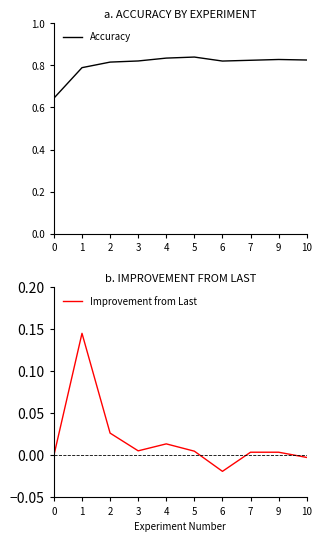

What is the average value of the Accuracy series?

0.8